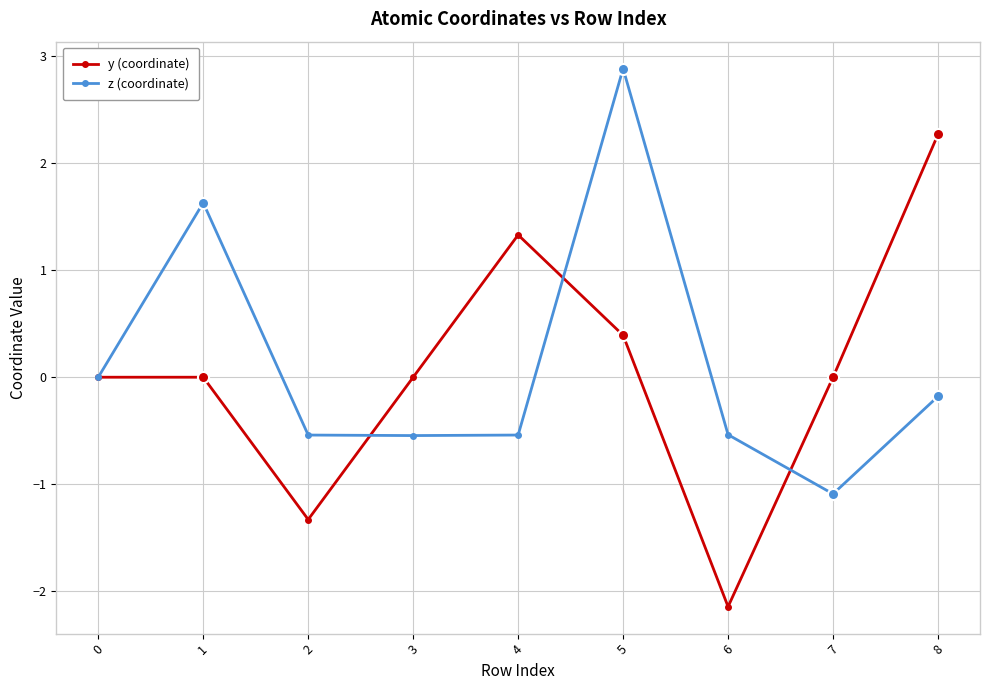

Rank the series at 8 from lowest to highest value.

z (coordinate), y (coordinate)